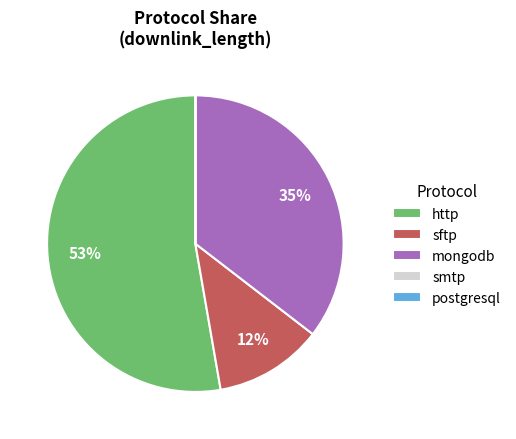

What is the largest slice in the pie chart?

http